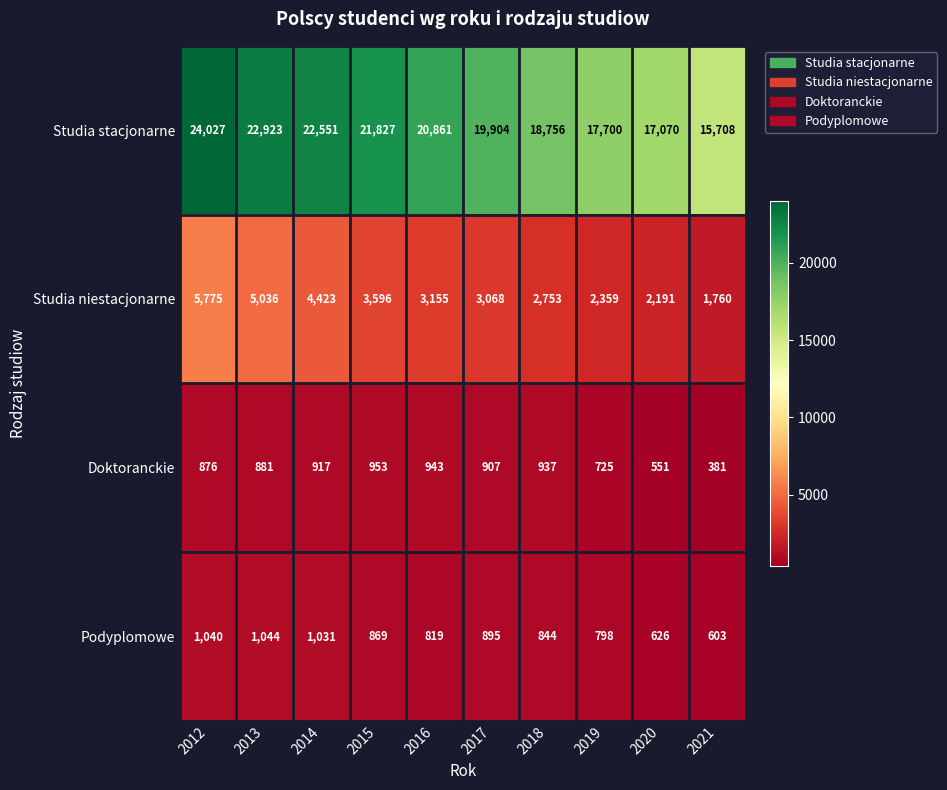

List the series in order of their peak value, lowest first.

Doktoranckie, Podyplomowe, Studia niestacjonarne, Studia stacjonarne